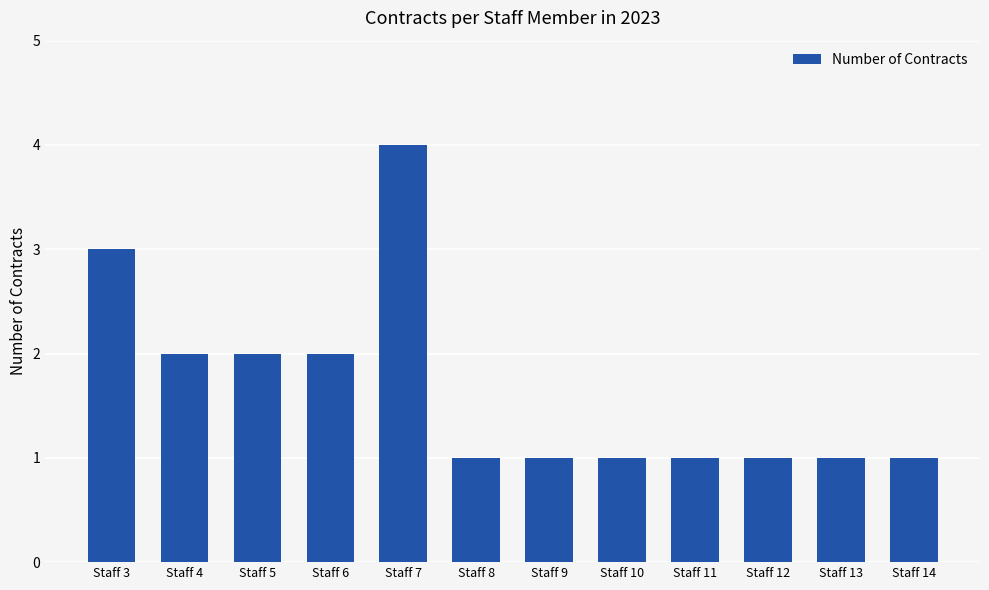

What is the difference between the second highest and minimum values?

2